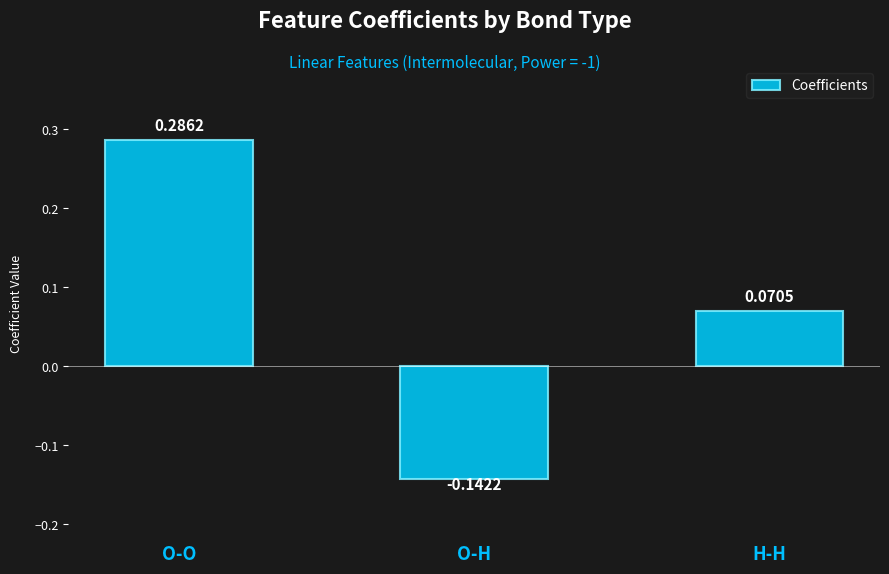

Between O-O and O-H, which is larger?

O-O